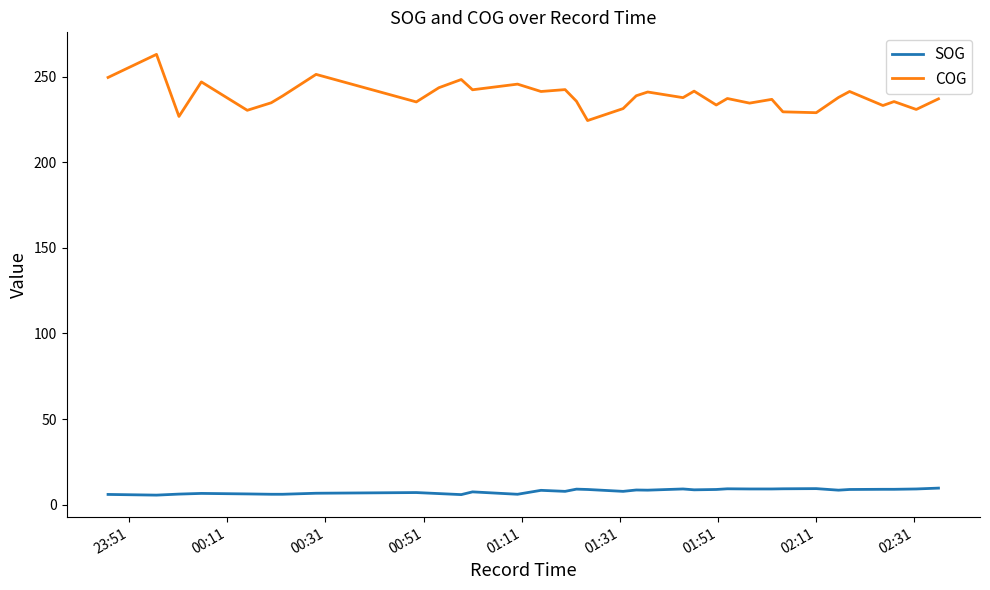

Rank the series by their maximum value, from lowest to highest.

SOG, COG